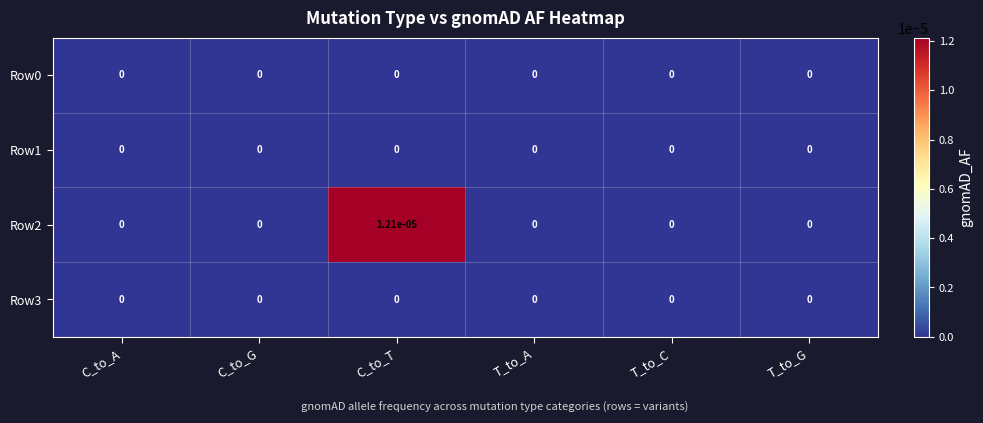

At which category is the sum across all series the highest?

C_to_T